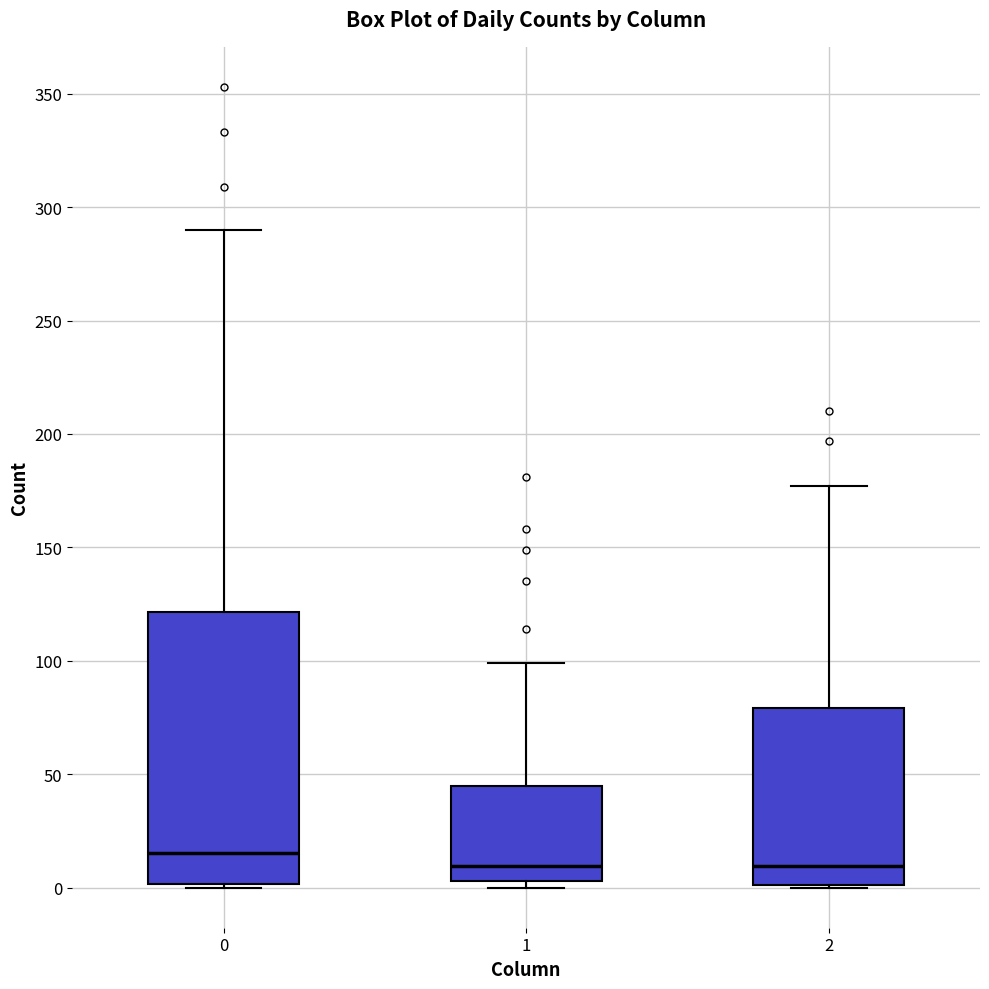

Where is the lower edge of the box at x = 0 on the y-axis? The values are not printed on the chart, so give them approximately, as read against the axis.

0